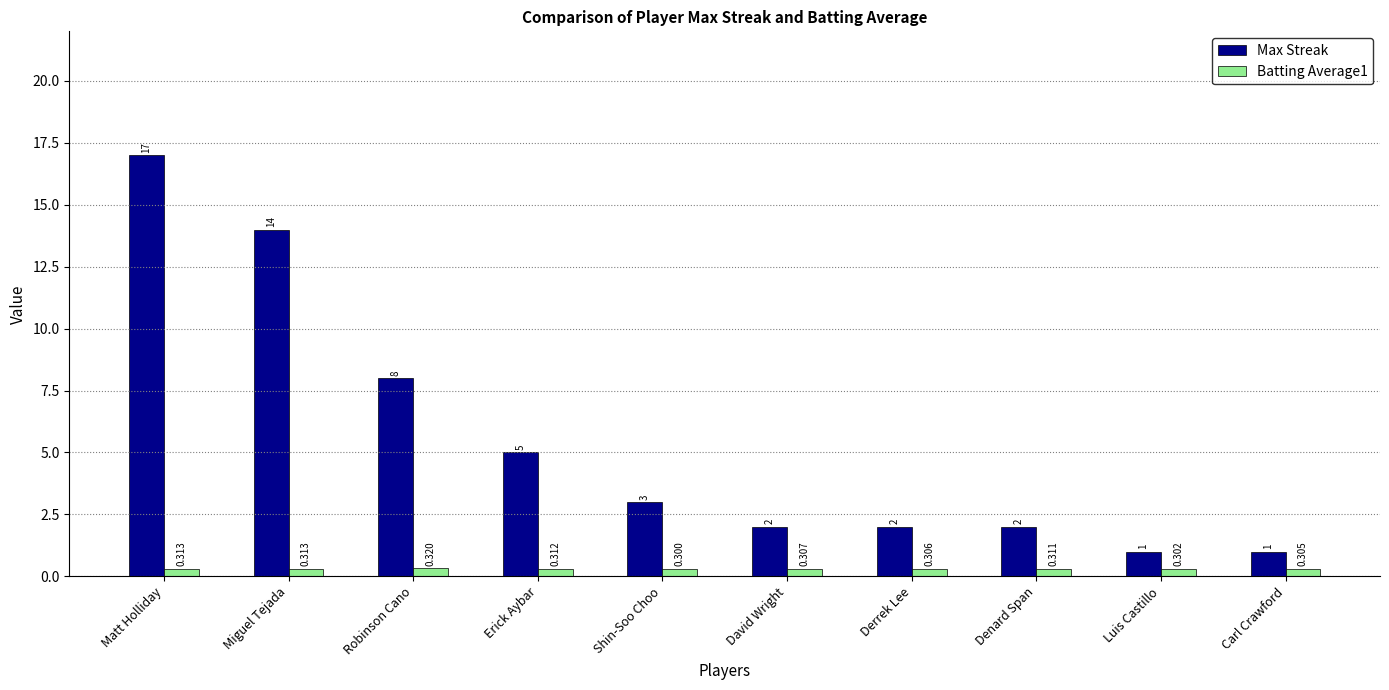

Reading right to left, list all the values displayed in this chart.

Max Streak: Carl Crawford=1.0	Luis Castillo=1.0	Denard Span=2.0	Derrek Lee=2.0	David Wright=2.0	Shin-Soo Choo=3.0	Erick Aybar=5.0	Robinson Cano=8.0	Miguel Tejada=14.0	Matt Holliday=17.0
Batting Average1: Carl Crawford=0.3	Luis Castillo=0.3	Denard Span=0.3	Derrek Lee=0.3	David Wright=0.3	Shin-Soo Choo=0.3	Erick Aybar=0.3	Robinson Cano=0.3	Miguel Tejada=0.3	Matt Holliday=0.3